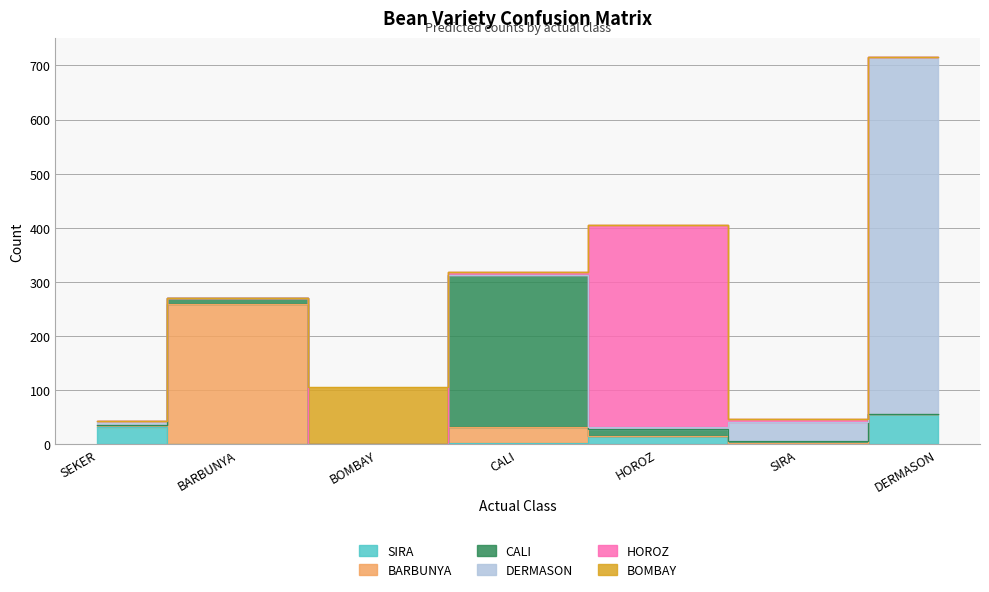

At which category does CALI reach its first local valley?

BOMBAY